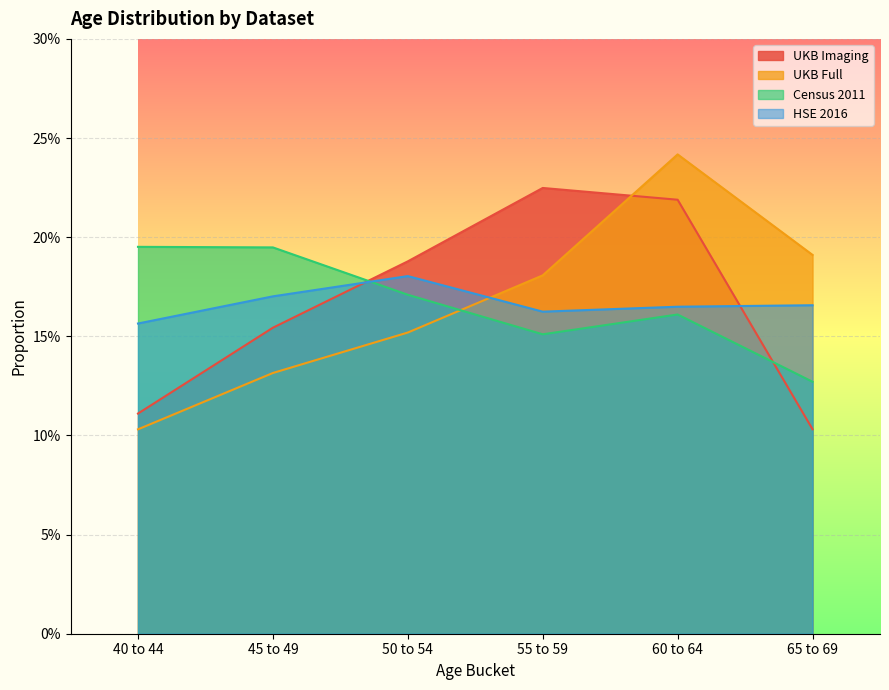

What is the highest value of the UKB Full series?

0.2